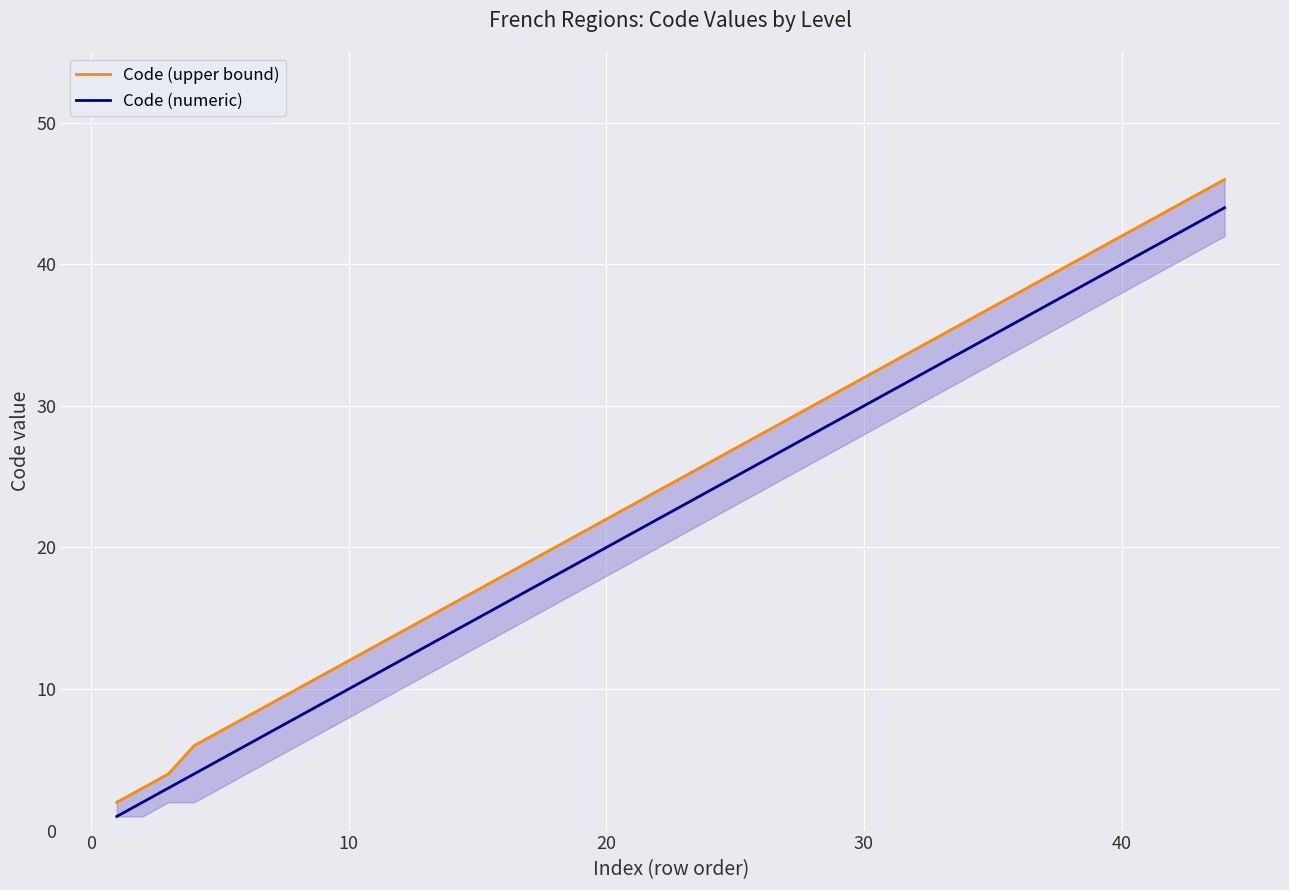

Is the value of Code (numeric) at 13 greater than the value of Code (upper bound) at 18?

No